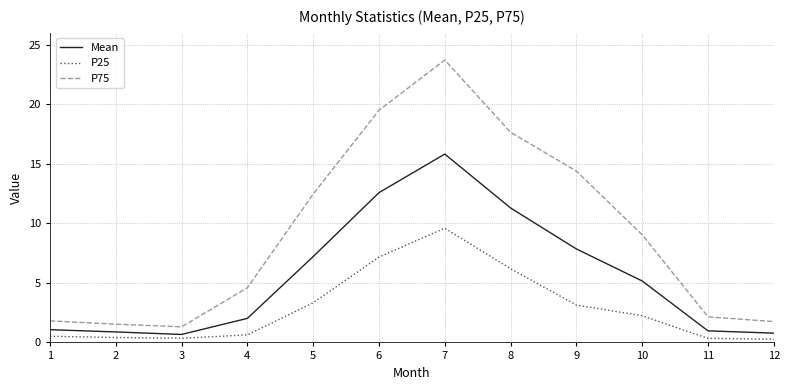

At which category does the chart reach its peak across all series?

7